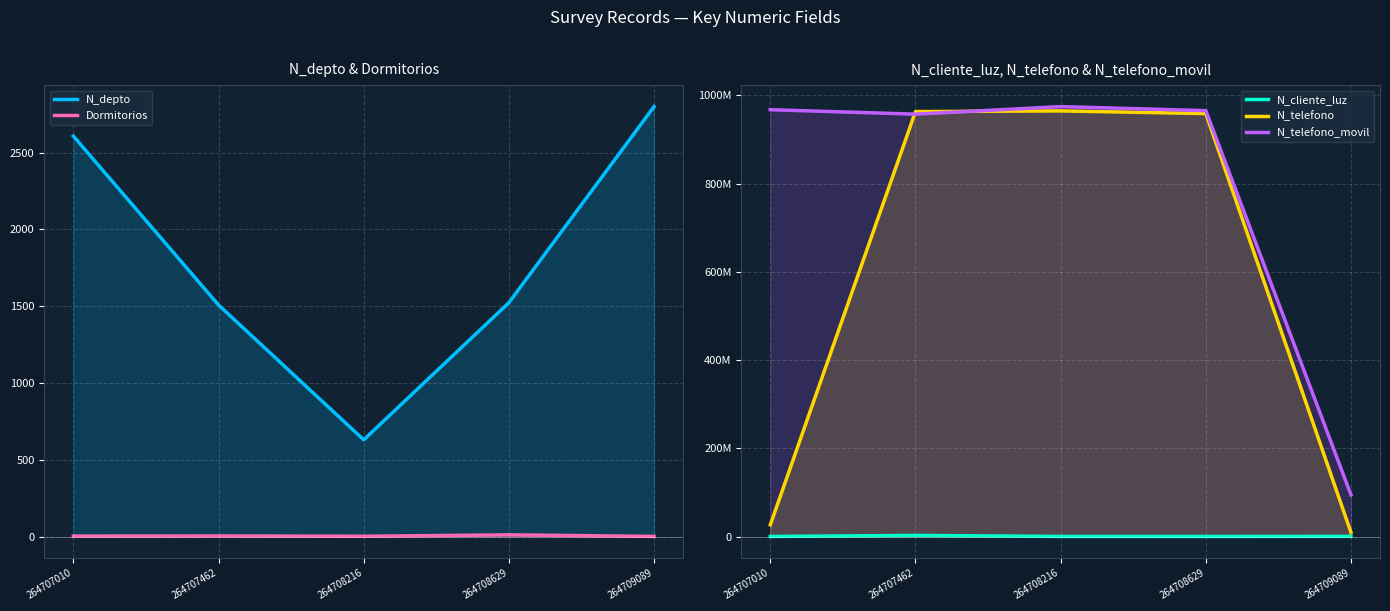

Reading right to left, extract all data points from this chart.

N_depto: 264709089=2800	264708629=1523	264708216=630	264707462=1508	264707010=2608
Dormitorios: 264709089=1	264708629=11	264708216=2	264707462=4	264707010=3
N_cliente_luz: 264709089=521566	264708629=258663	264708216=324732	264707462=2586314	264707010=268734
N_telefono: 264709089=9456798	264708629=958714336	264708216=964782014	264707462=963258714	264707010=26782635
N_telefono_movil: 264709089=94564654	264708629=965423133	264708216=974523233	264707462=957412235	264707010=967500475